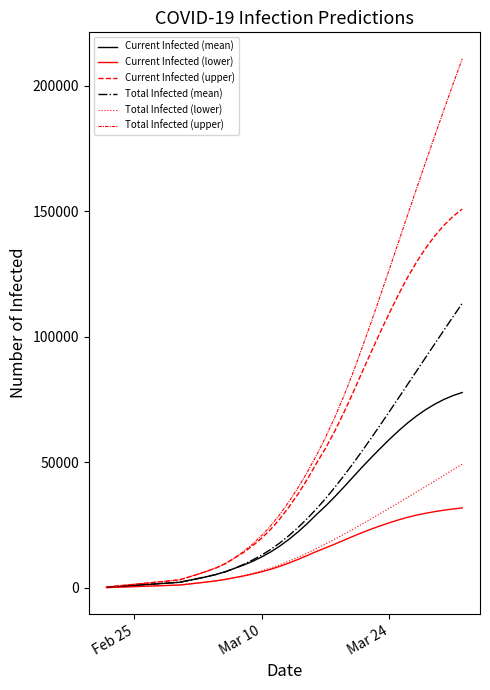

Does the chart display data point markers on the line(s)?

No